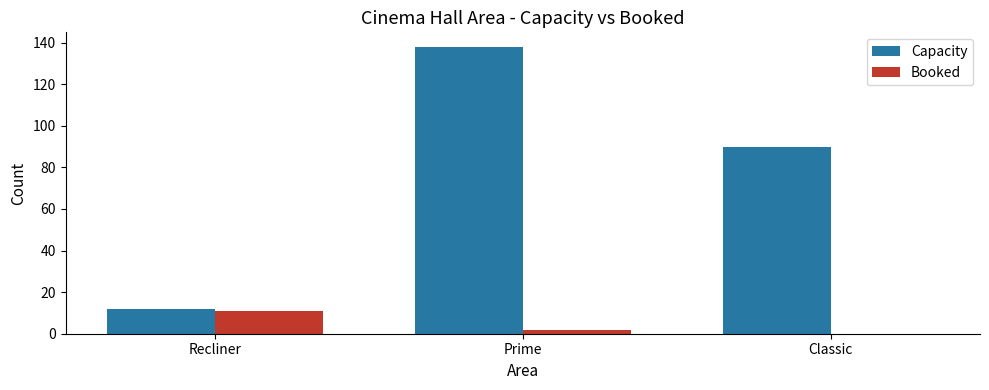

At which category does the chart reach its peak across all series?

Prime